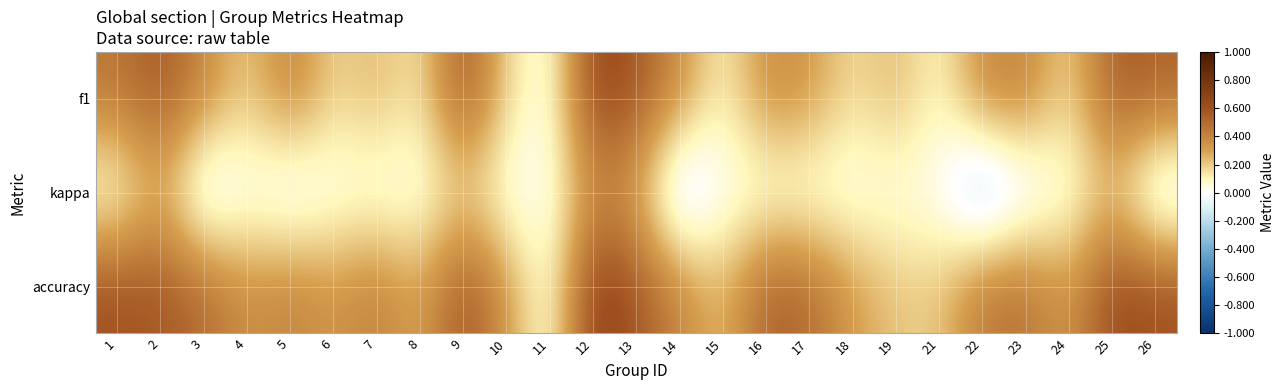

Count the number of categories in the chart.

25